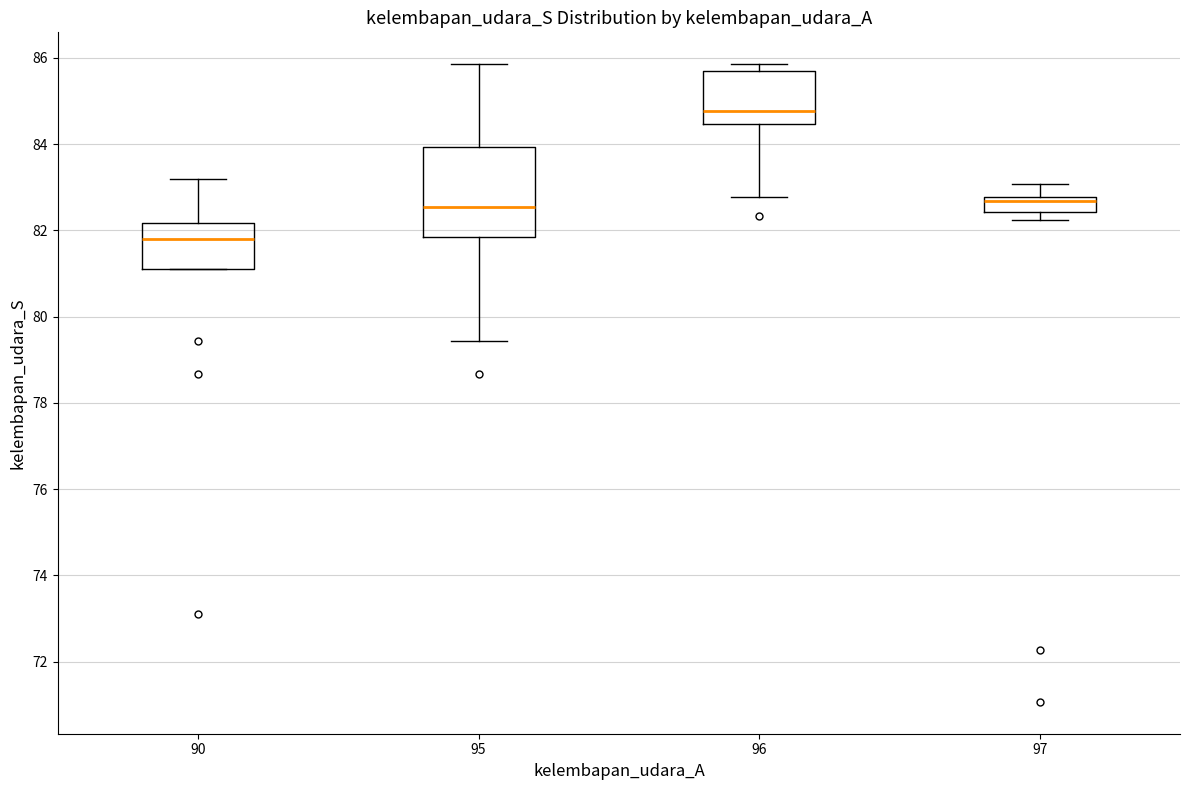

Which box's median line is the highest?

96